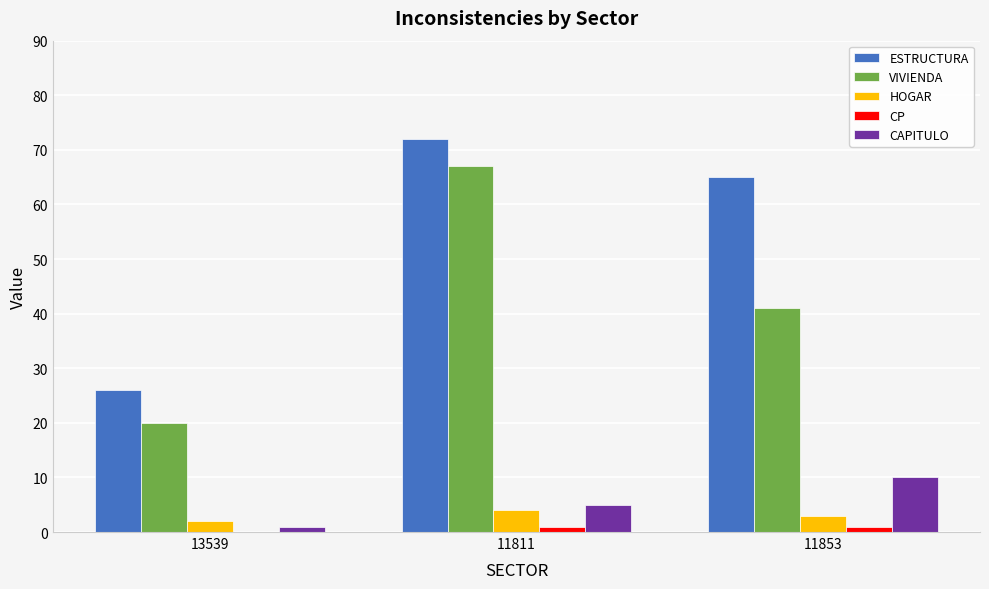

The HOGAR series shows 3 at 11853. True or false?

True